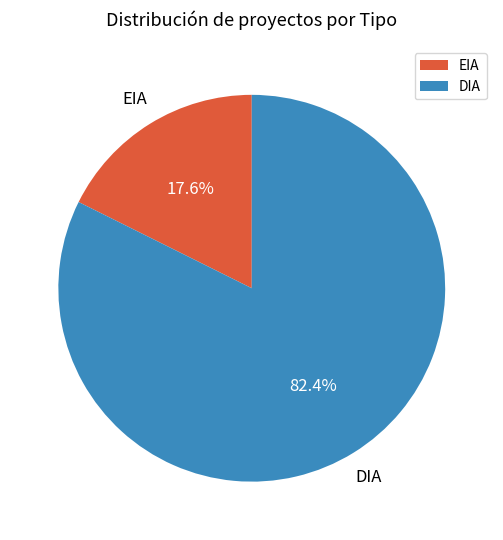

Rank the categories by value from highest to lowest.

DIA, EIA